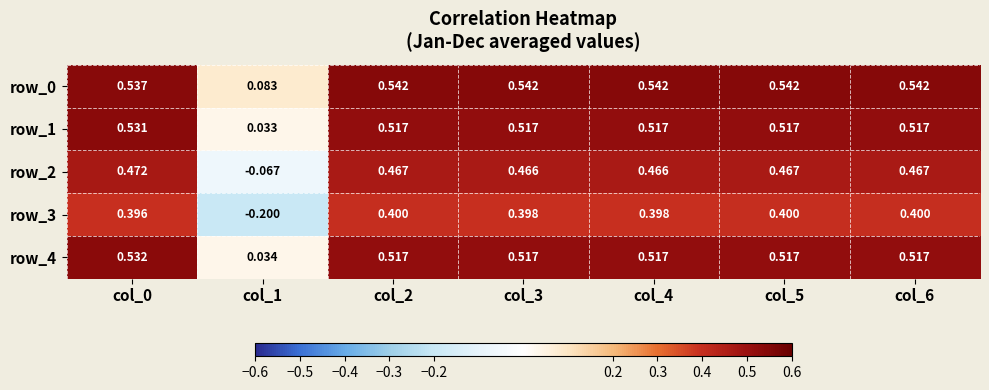

What is the sum of all row_4 values?

3.2